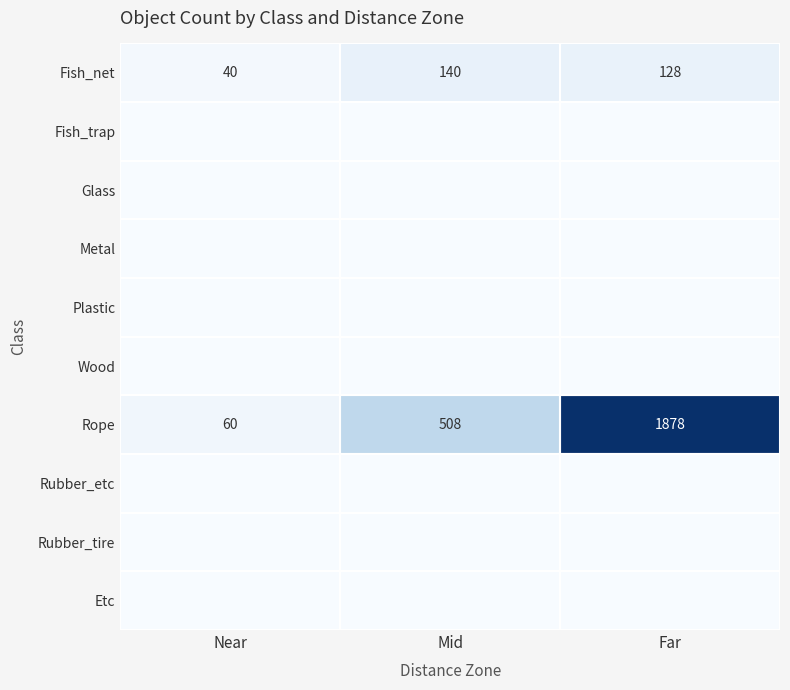

At which label does Rope reach its minimum?

Near